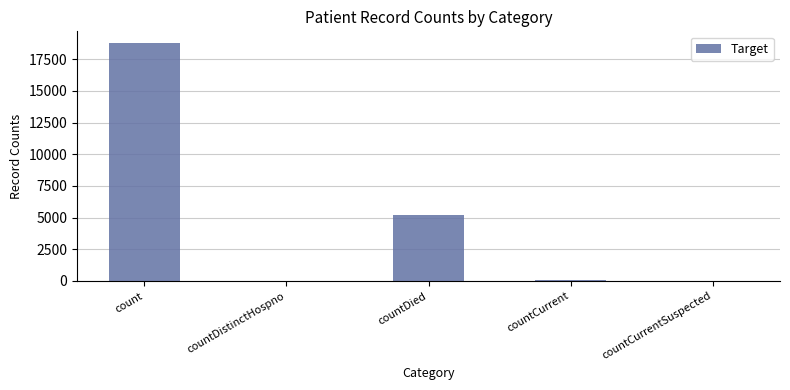

Which has a higher value, countDistinctHospno or countDied?

countDied